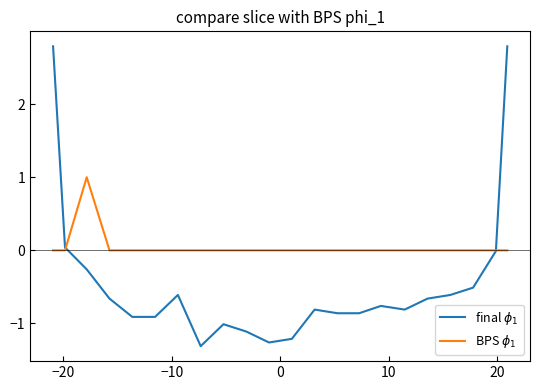

True or false: final $\phi_1$ and BPS $\phi_1$ intersect in this chart.

True